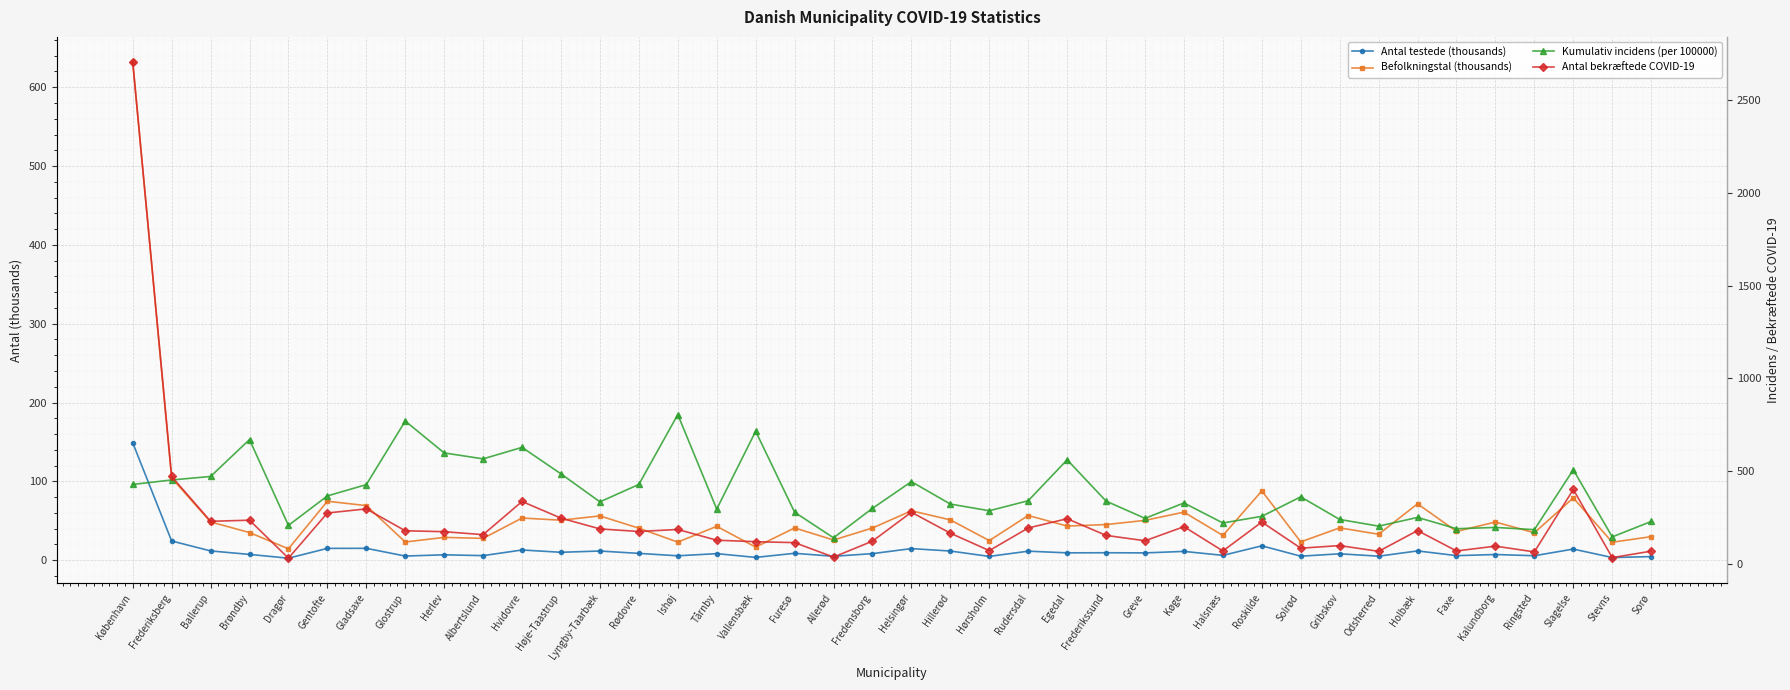

Which category has the highest value across all series?

København